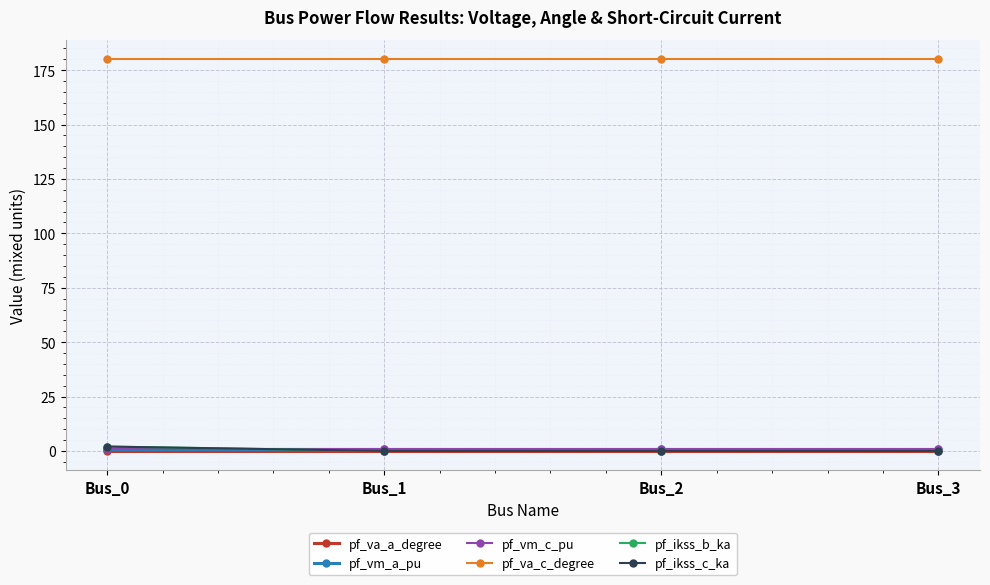

Reading right to left, extract all data points from this chart.

pf_va_a_degree: 0.0	0.0	0.0	0.0
pf_vm_a_pu: 0.9	0.9	0.9	0.9
pf_vm_c_pu: 0.9	0.9	0.9	0.9
pf_va_c_degree: 180.0	180.0	180.0	180.0
pf_ikss_b_ka: 0.0	0.0	0.0	2.0
pf_ikss_c_ka: 0.0	0.0	0.0	2.0